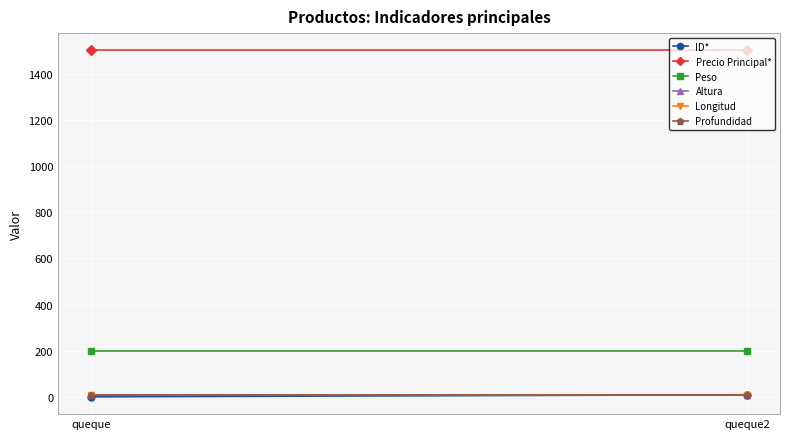

Which series has the widest spread of values?

ID*